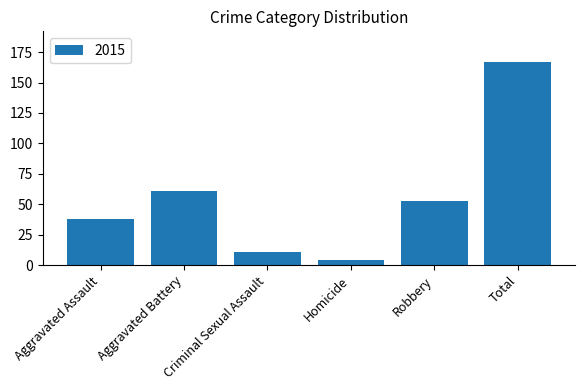

Where is the data nearest to the value 85?

Aggravated Battery